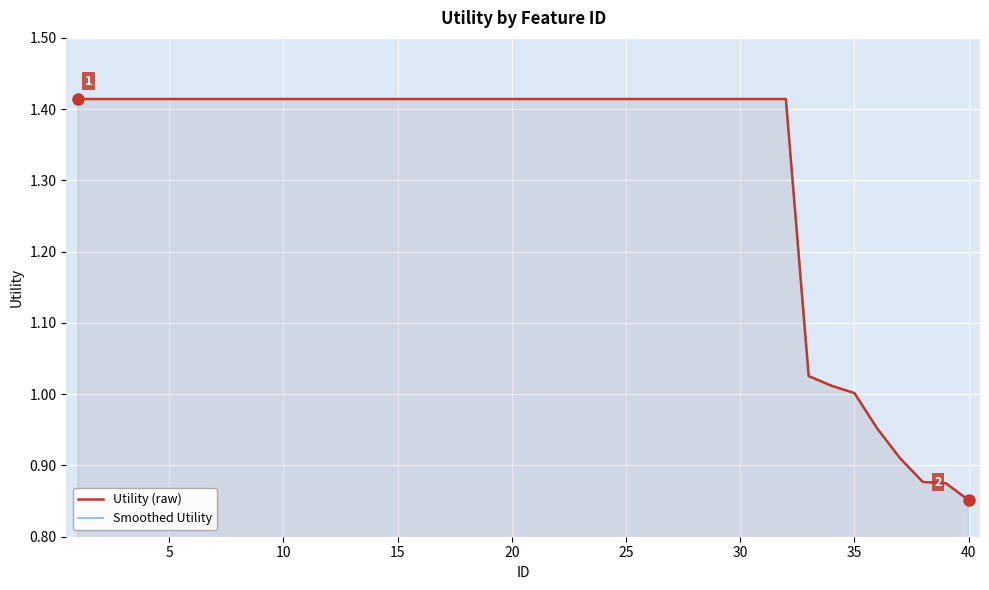

True or false: Utility (raw) has more than 2 points higher than both neighbors.

False